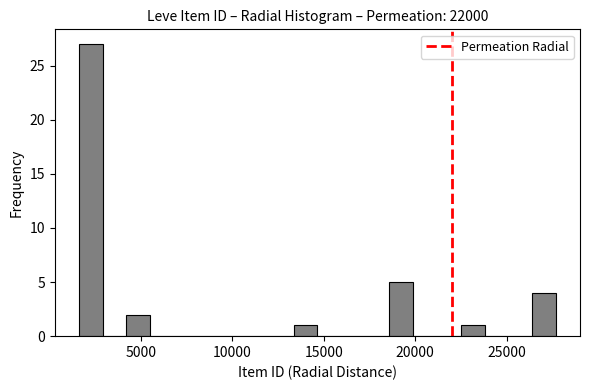

Around what value on the x-axis is the tallest bar? Give the approximate position of its centre, as read against the axis.

2500